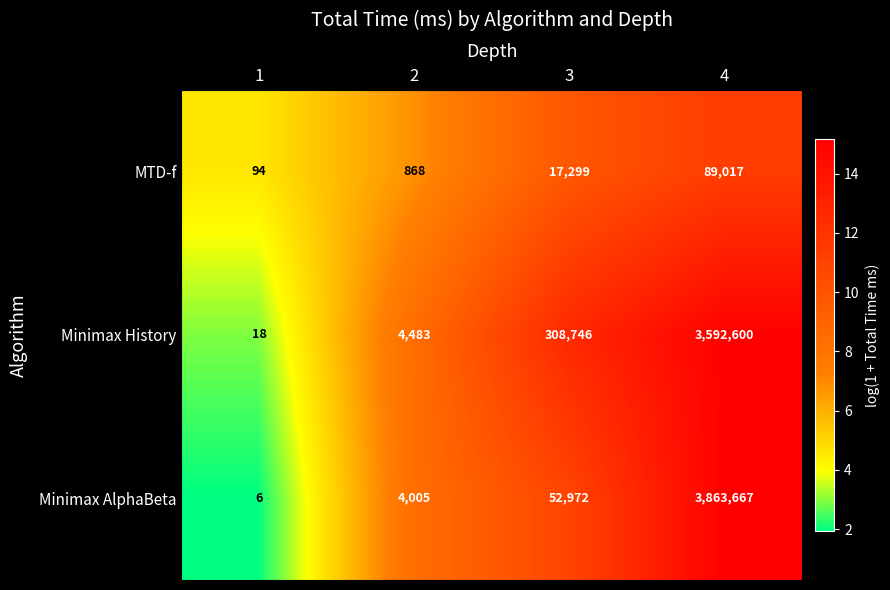

What is the difference between the Minimax AlphaBeta values at 1 and 2?

3999